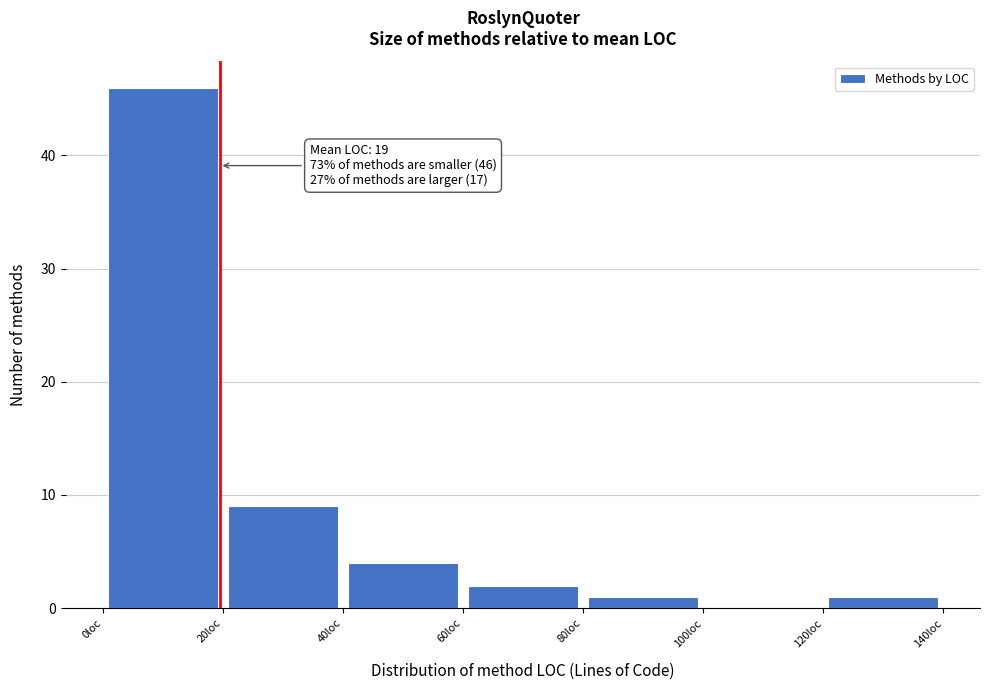

Which range on the x-axis has the tallest bar?

0 to 20